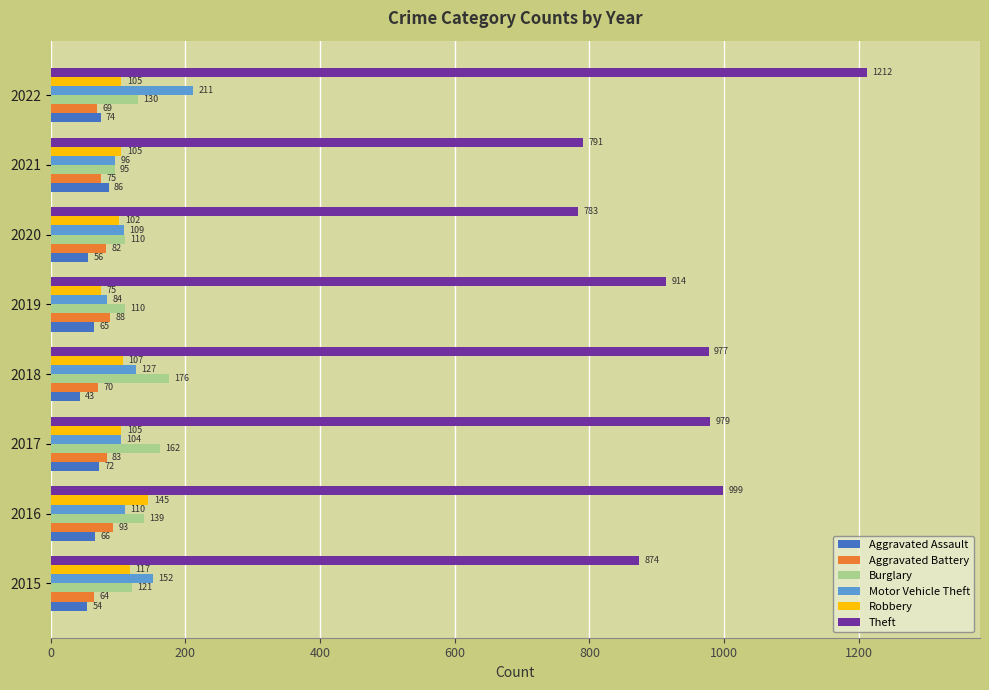

What is the difference between the Aggravated Assault values at 2018 and 2020?

13